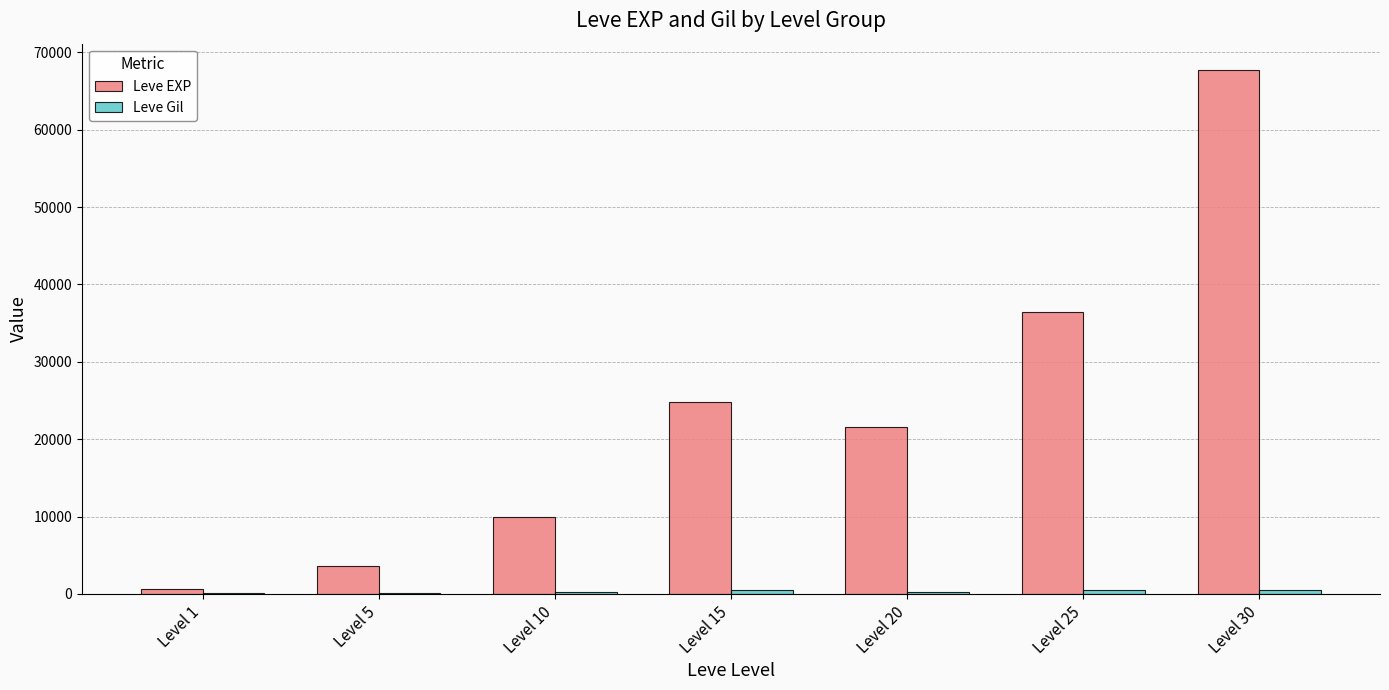

At which category is the sum across all series the highest?

Level 30